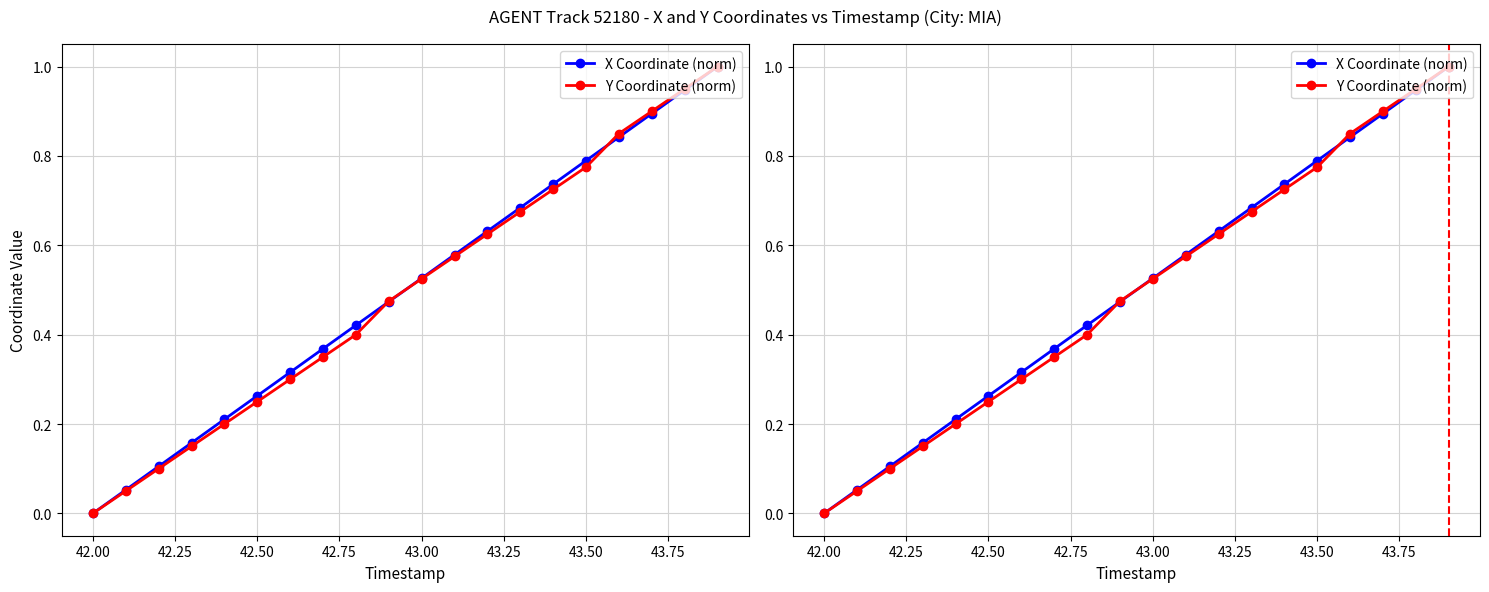

What is the difference between the second highest and minimum values in the Y Coordinate (norm) series?

1.0